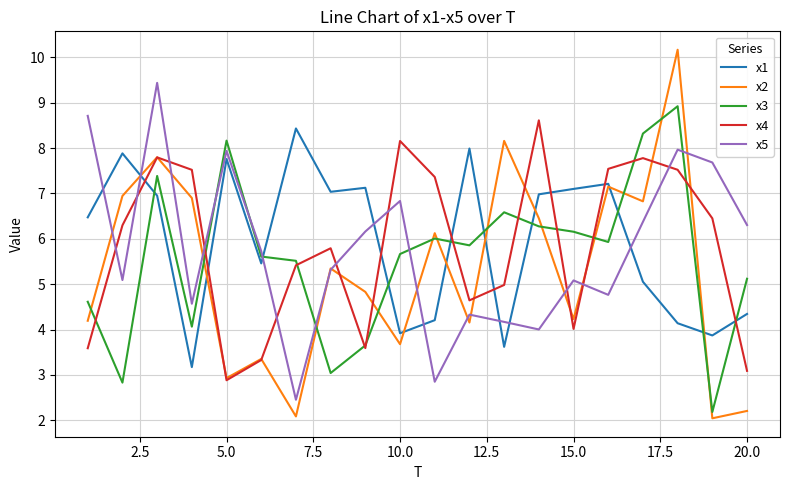

What is the smallest value displayed?

2.0